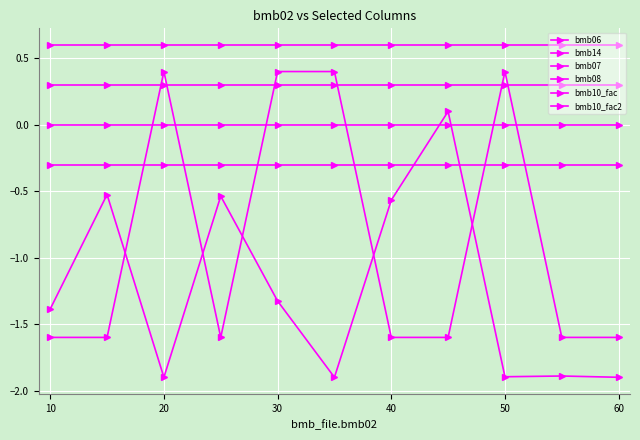

How many lines are shown in the chart?

6